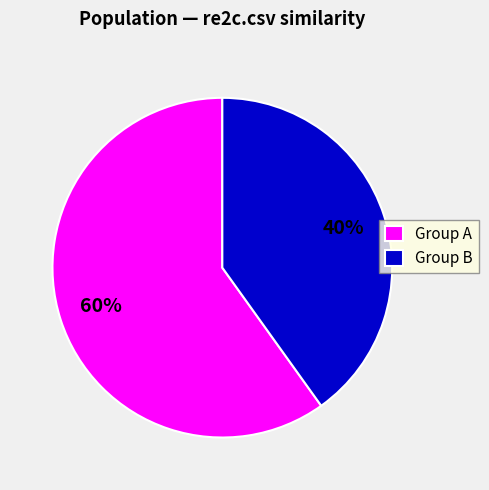

Is it true that Group B is 32% of the pie?

False